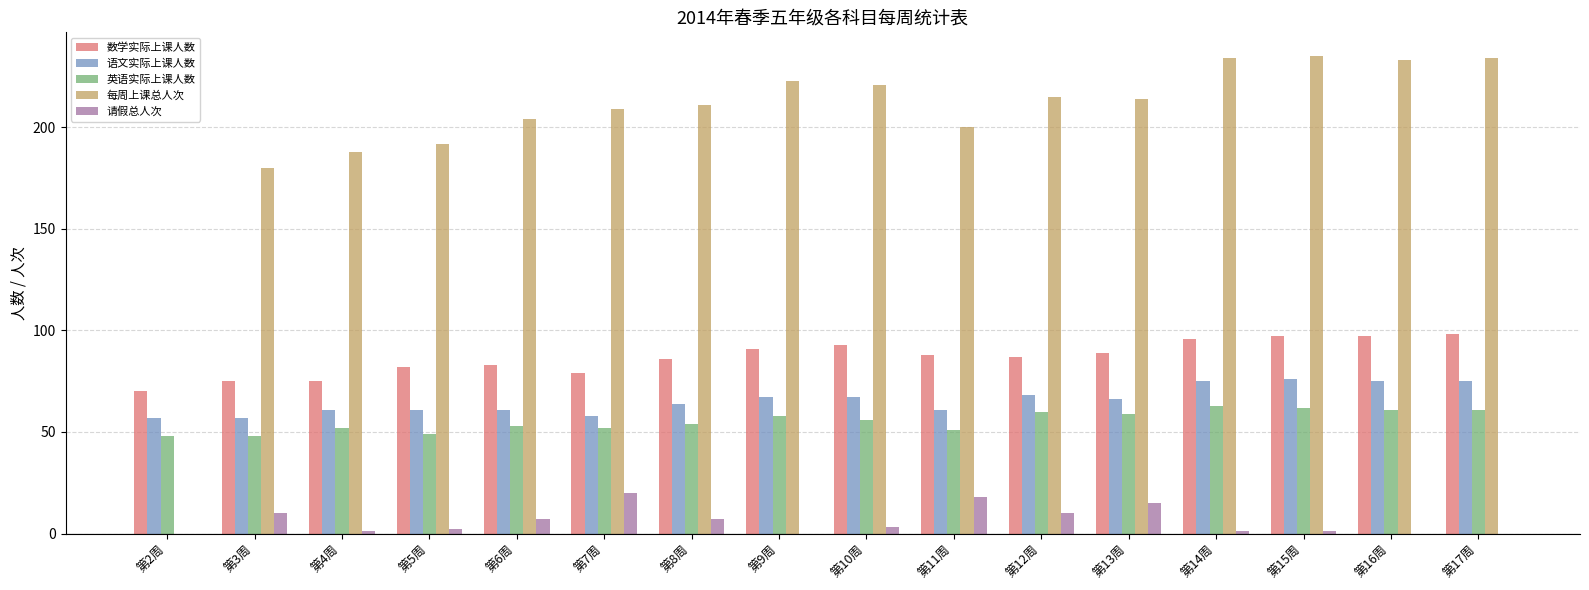

The 英语实际上课人数 series shows 63 at 第14周. True or false?

True